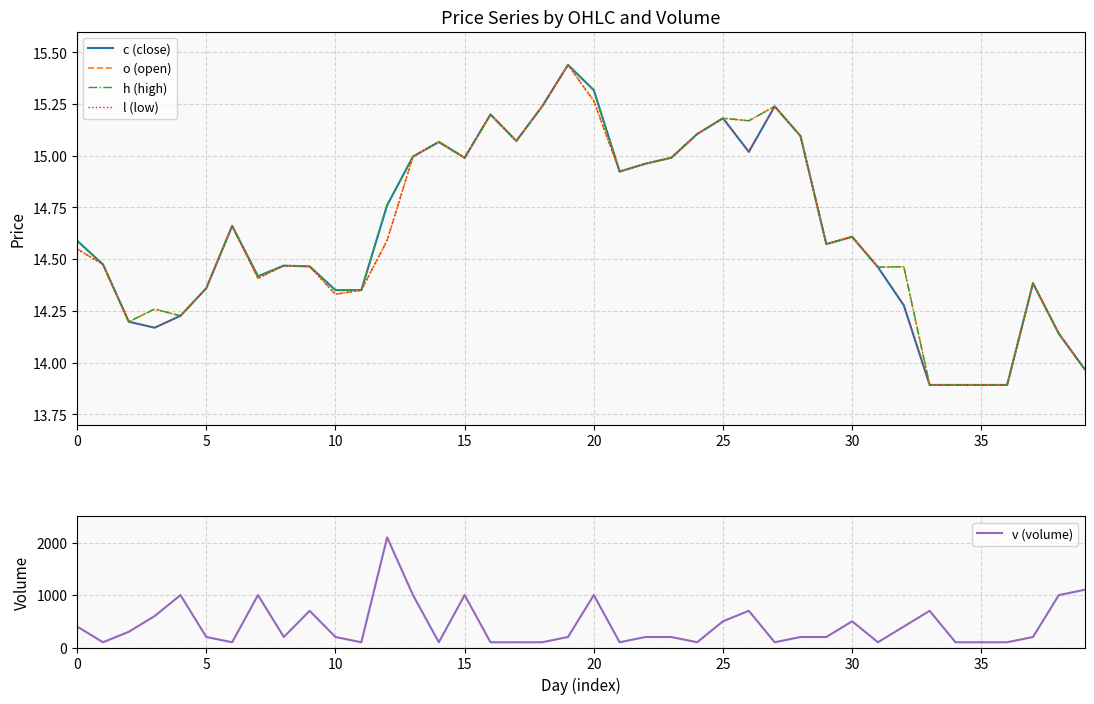

Reading left to right, transcribe all the data shown in this chart.

c (close): 14.6	14.5	14.2	14.2	14.2	14.4	14.7	14.4	14.5	14.5	14.4	14.4	14.8	15.0	15.1	15.0	15.2	15.1	15.2	15.4	15.3	14.9	15.0	15.0	15.1	15.2	15.0	15.2	15.1	14.6	14.6	14.5	14.3	13.9	13.9	13.9	13.9	14.4	14.1	14.0
o (open): 14.5	14.5	14.2	14.3	14.2	14.4	14.7	14.4	14.5	14.5	14.3	14.4	14.6	15.0	15.1	15.0	15.2	15.1	15.2	15.4	15.3	14.9	15.0	15.0	15.1	15.2	15.2	15.2	15.1	14.6	14.6	14.5	14.5	13.9	13.9	13.9	13.9	14.4	14.1	14.0
h (high): 14.6	14.5	14.2	14.3	14.2	14.4	14.7	14.4	14.5	14.5	14.4	14.4	14.8	15.0	15.1	15.0	15.2	15.1	15.2	15.4	15.3	14.9	15.0	15.0	15.1	15.2	15.2	15.2	15.1	14.6	14.6	14.5	14.5	13.9	13.9	13.9	13.9	14.4	14.1	14.0
l (low): 14.5	14.5	14.2	14.2	14.2	14.4	14.7	14.4	14.5	14.5	14.3	14.4	14.6	15.0	15.1	15.0	15.2	15.1	15.2	15.4	15.3	14.9	15.0	15.0	15.1	15.2	15.0	15.2	15.1	14.6	14.6	14.5	14.3	13.9	13.9	13.9	13.9	14.4	14.1	14.0
v (volume): 400.0	100.0	300.0	600.0	1000.0	200.0	100.0	1000.0	200.0	700.0	200.0	100.0	2100.0	1000.0	100.0	1000.0	100.0	100.0	100.0	200.0	1000.0	100.0	200.0	200.0	100.0	500.0	700.0	100.0	200.0	200.0	500.0	100.0	400.0	700.0	100.0	100.0	100.0	200.0	1000.0	1100.0